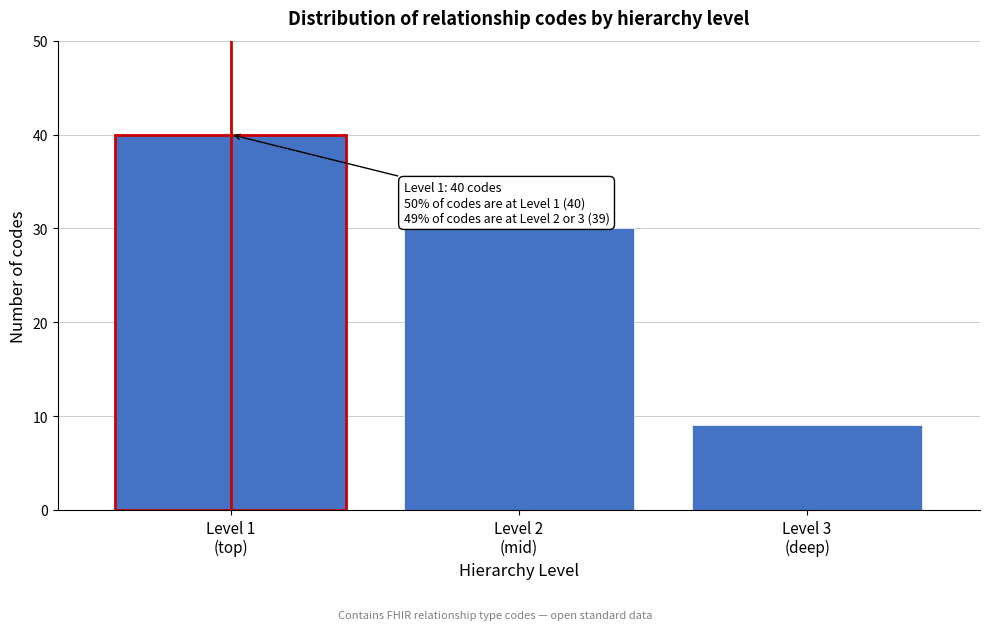

Reading left to right, extract all data points from this chart.

40	30	9